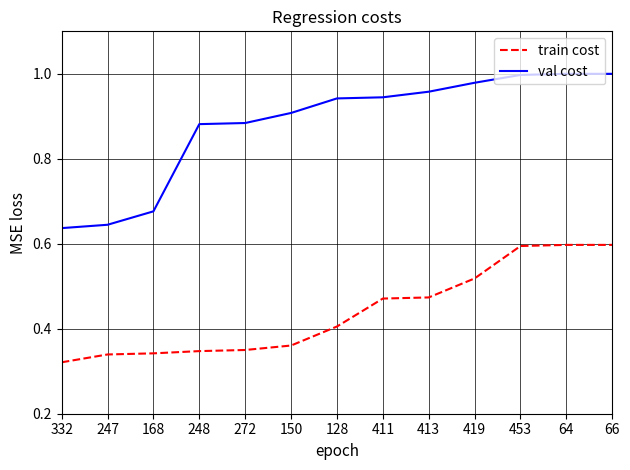

Which category has the lowest value across all series?

332